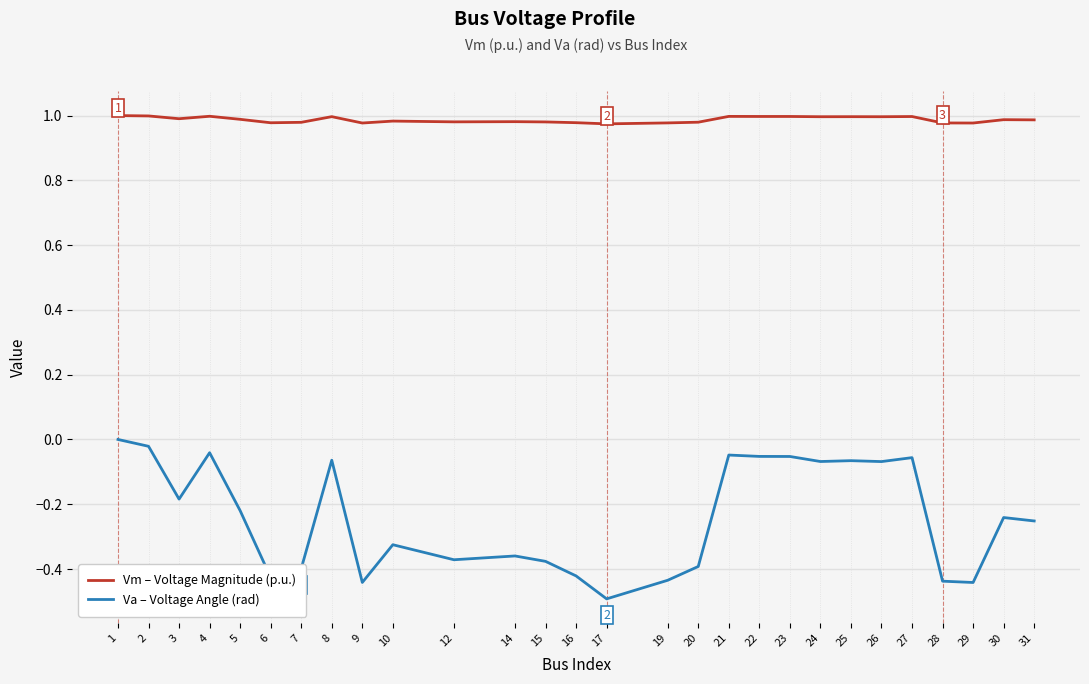

True or false: Vm – Voltage Magnitude (p.u.) and Va – Voltage Angle (rad) cross at least once.

False